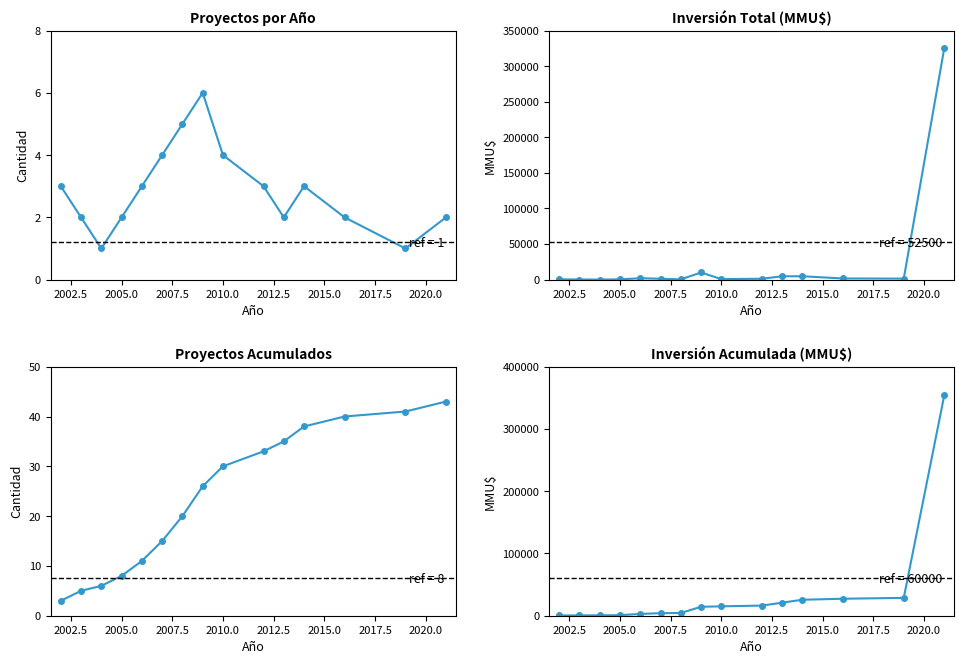

The Proyectos por Año series shows 2 at 2005.0. True or false?

False